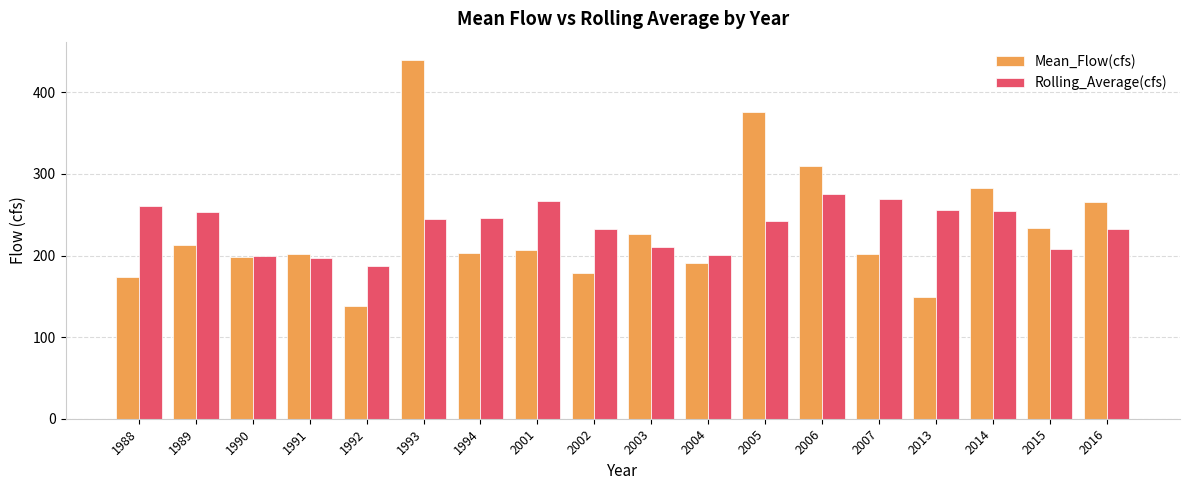

At how many categories does at least one series exceed 340?

2